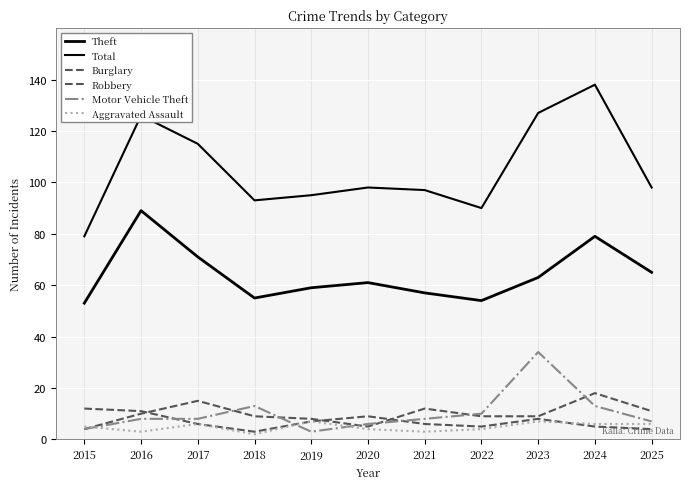

How many lines are shown in the chart?

6